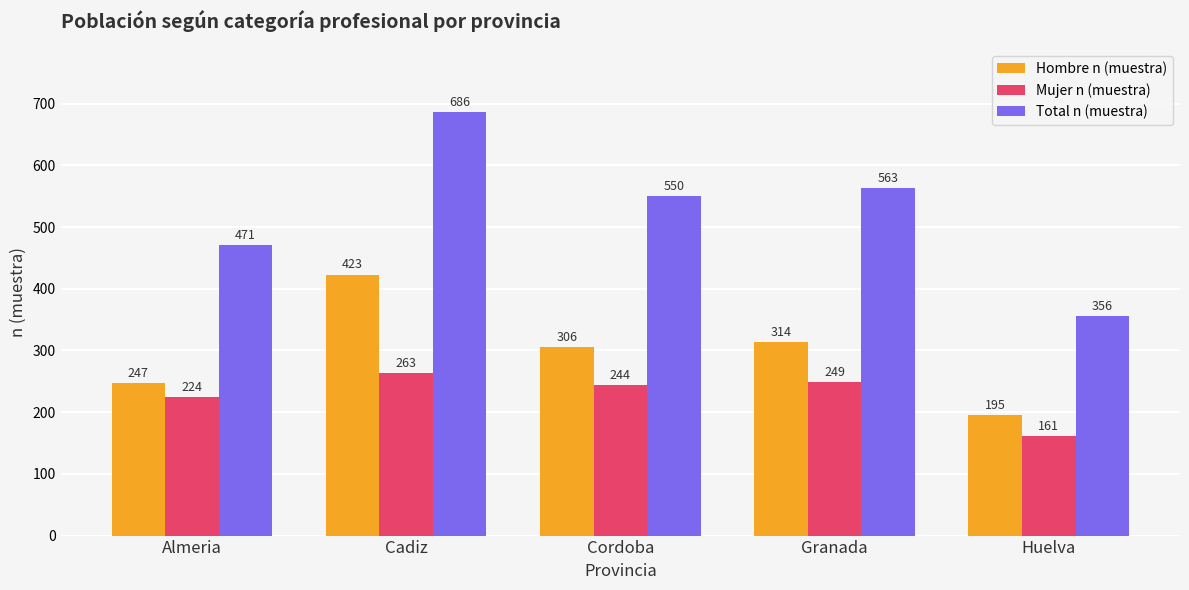

What is the difference between the Hombre n (muestra) values at Granada and Cadiz?

109